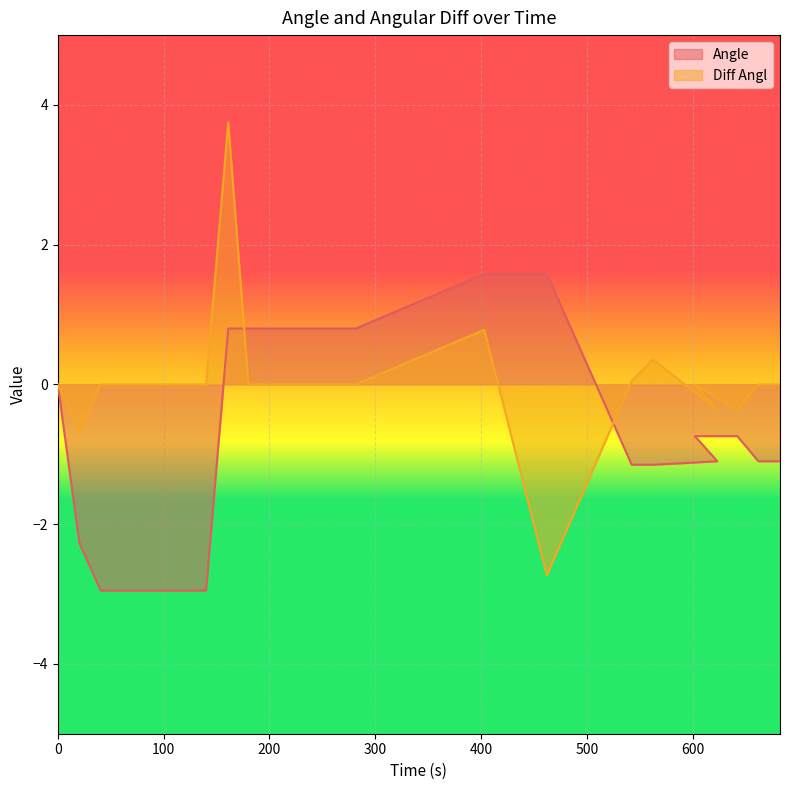

True or false: Diff Angl has more than 0 interior local peaks.

True